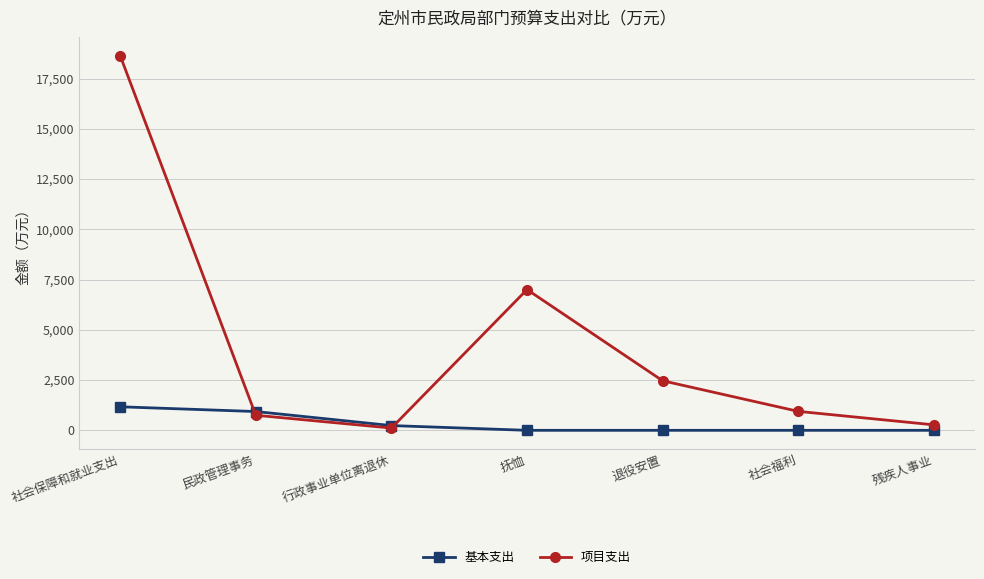

Reading left to right, list all the values displayed in this chart.

基本支出: 1171.1	934.8	236.3	0.0	0.0	0.0	0.0
项目支出: 18644.4	750.0	113.0	7002.5	2465.9	943.0	273.0